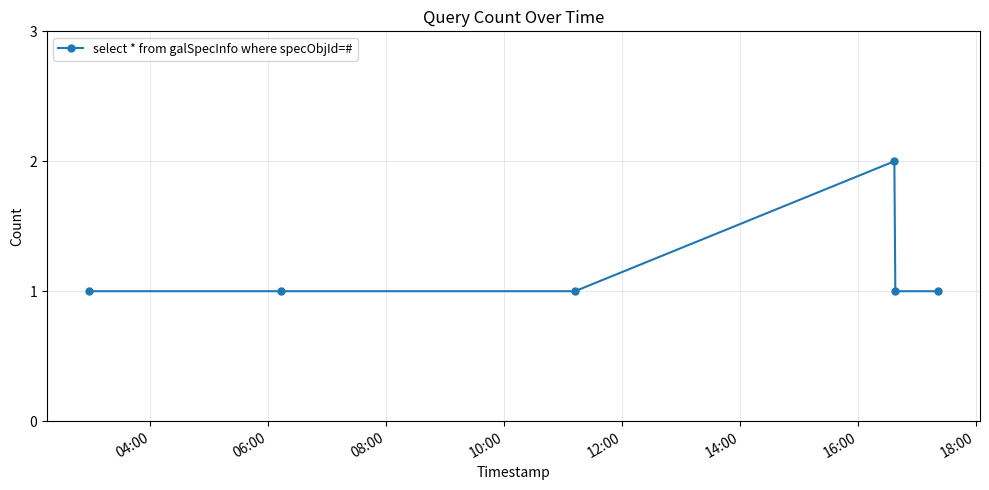

Reading left to right, transcribe all the data shown in this chart.

1	1	1	2	1	1